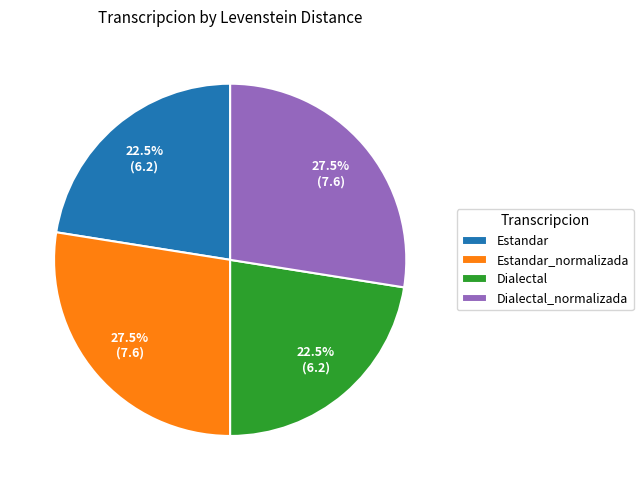

Is there any slice that represents more than half of the pie?

No